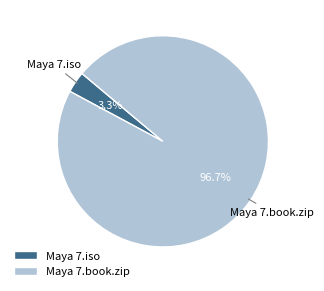

Do Maya 7.iso and Maya 7.book.zip together represent more than half of the pie?

Yes